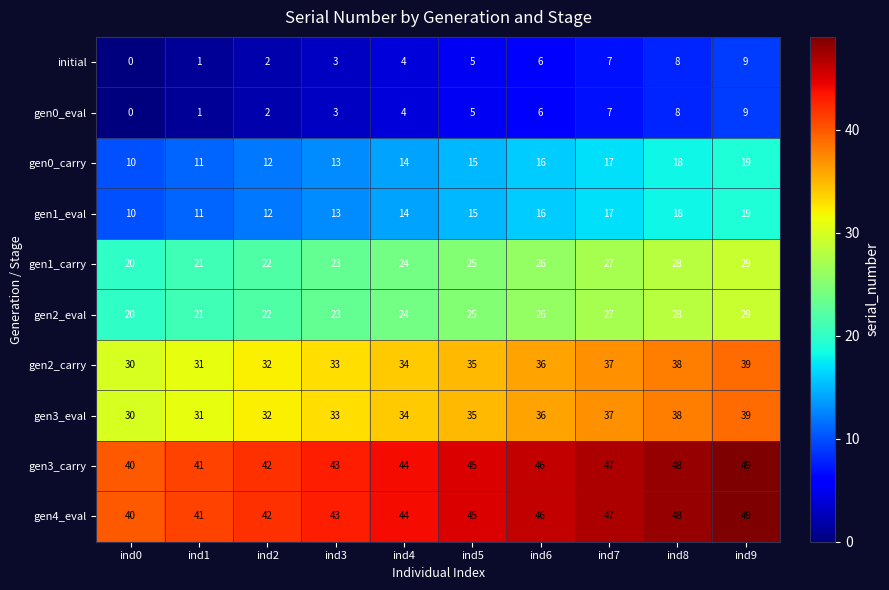

Which label corresponds to the largest value in the chart?

ind9